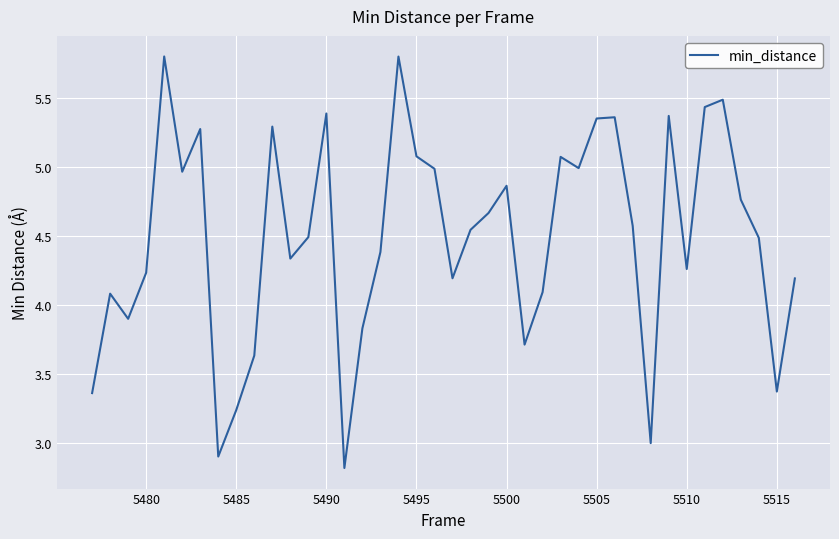

What is the smallest value displayed?

2.8